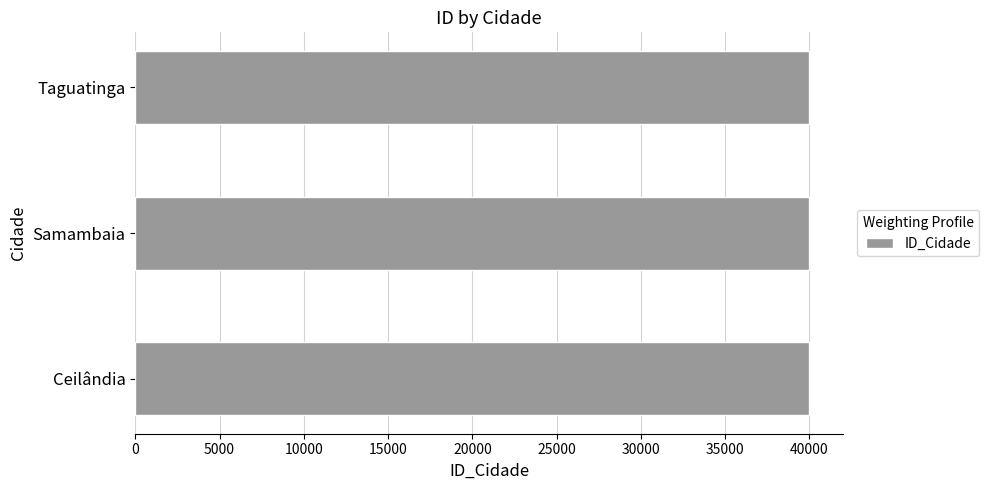

What is the greatest value displayed?

40003